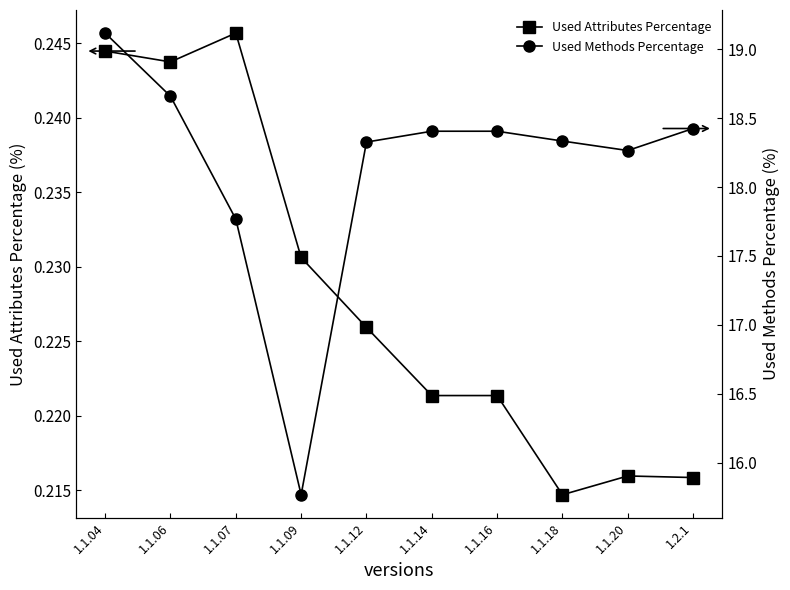

At how many categories does at least one series exceed 15?

10